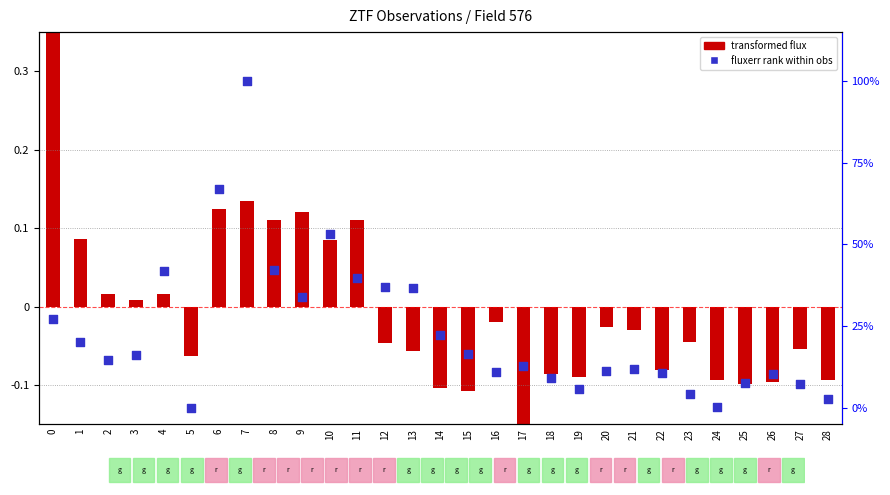

Is the value of fluxerr rank within obs at 4 greater than the value of transformed flux at 5?

Yes